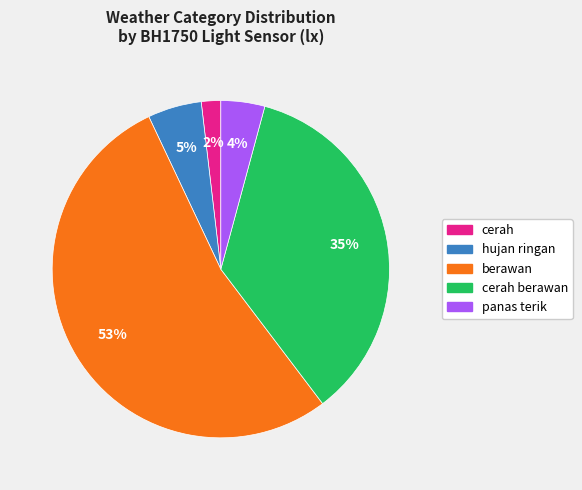

Does any single category account for the majority?

Yes